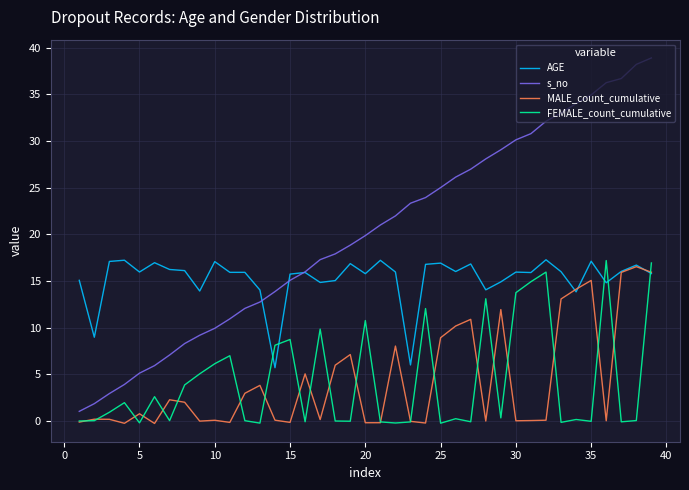

Which series has the largest total across all categories?

s_no